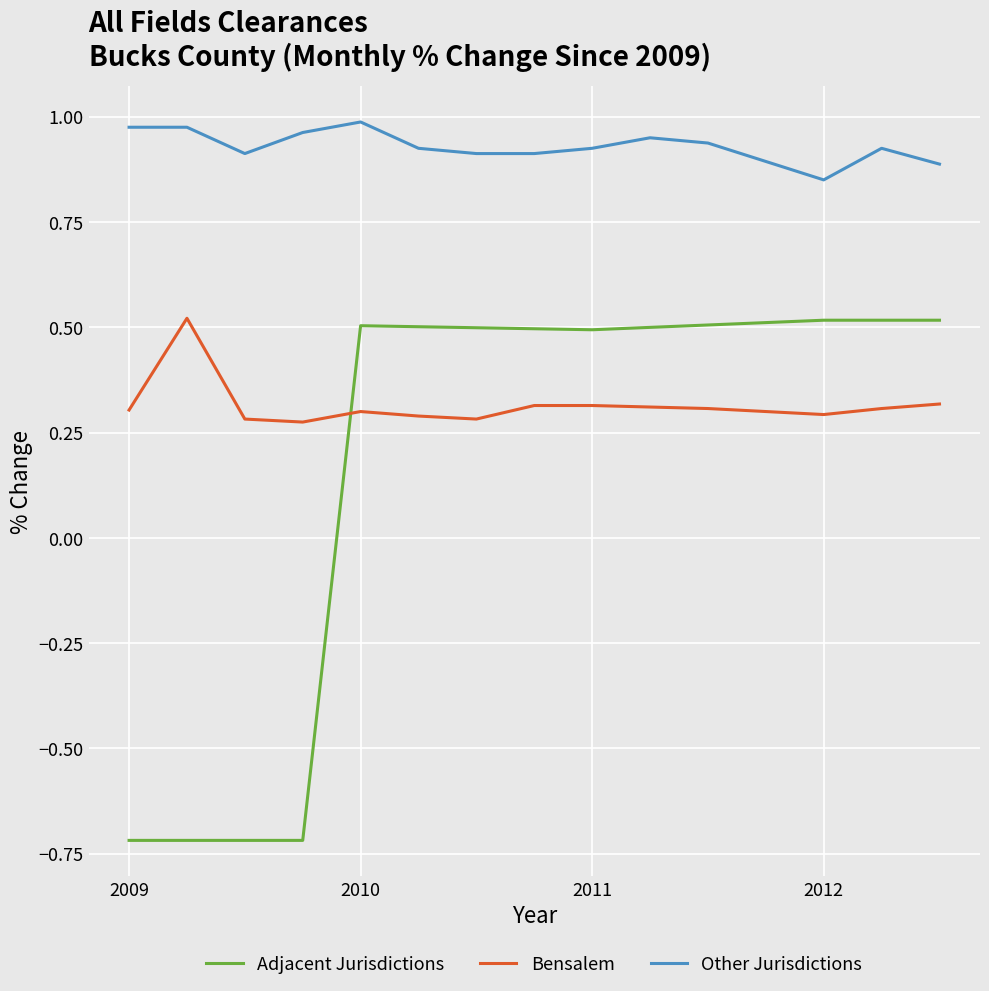

What is the minimum value shown in the chart?

-0.7